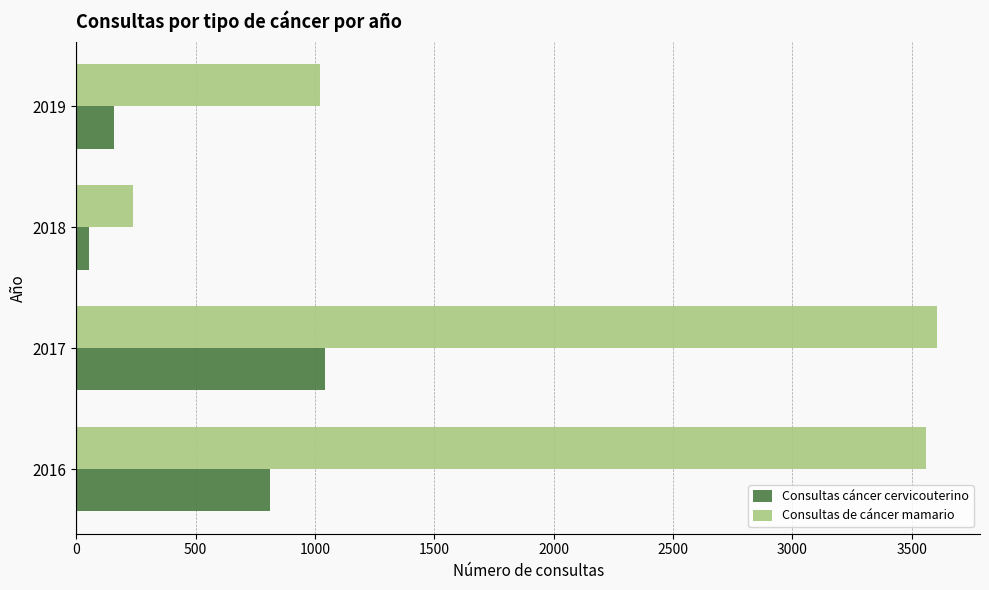

True or false: Consultas cáncer cervicouterino has a value of 157 at 2019.

True